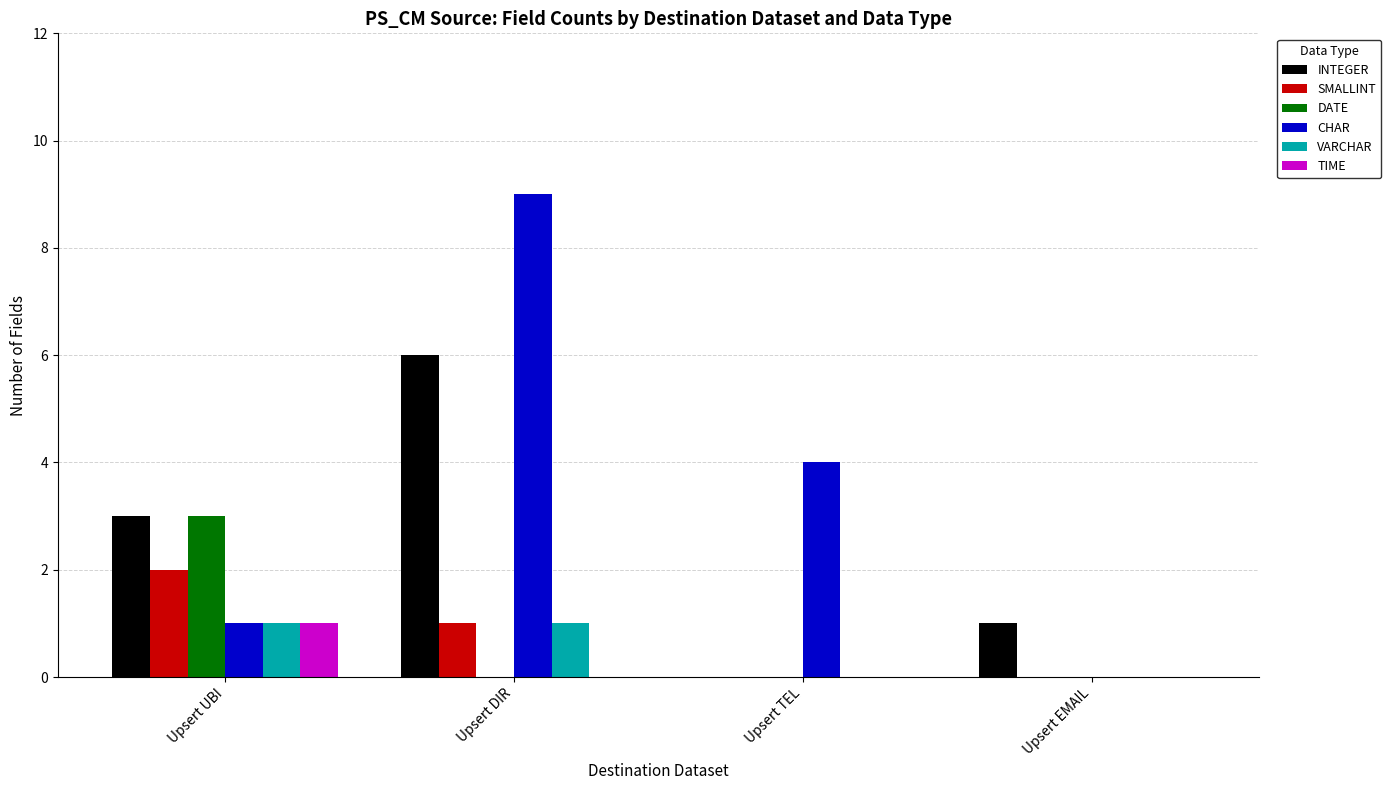

How many series are shown in this chart?

6